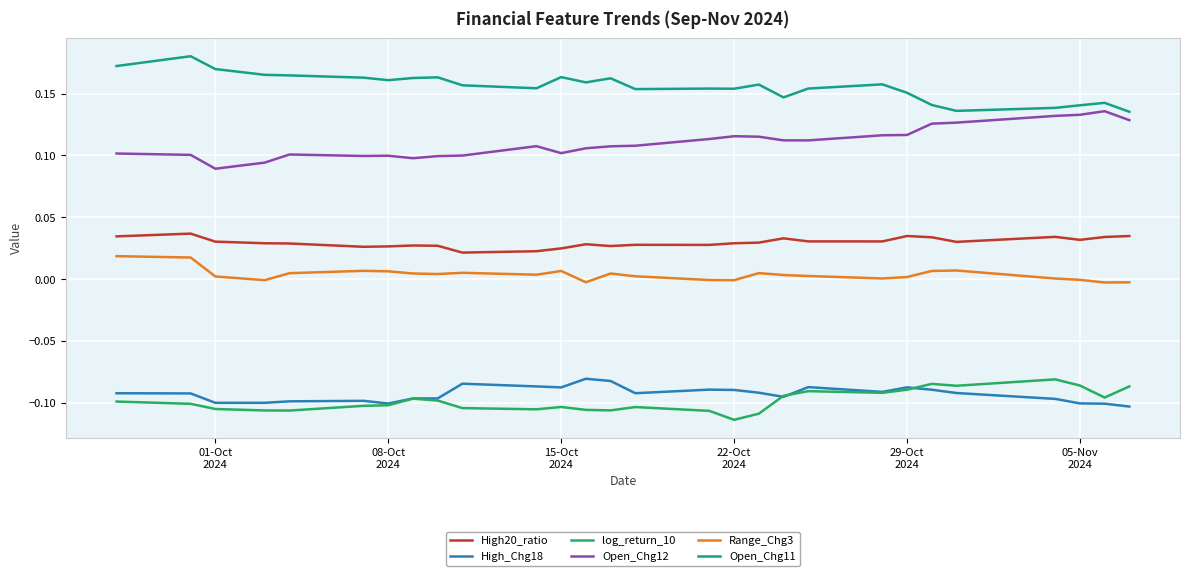

In Open_Chg12, how many points are lower than both neighbors (excluding endpoints)?

5